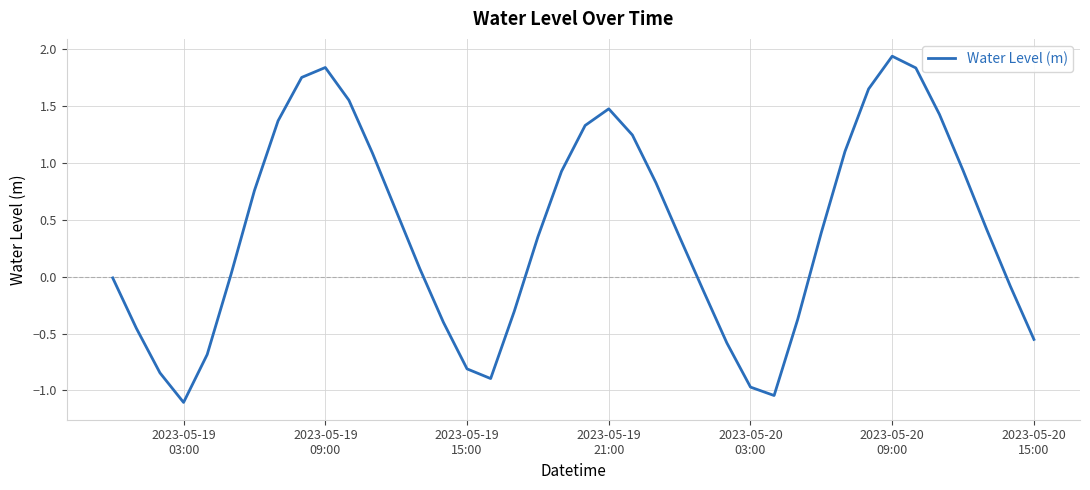

What is the difference between the maximum and minimum values?

3.0